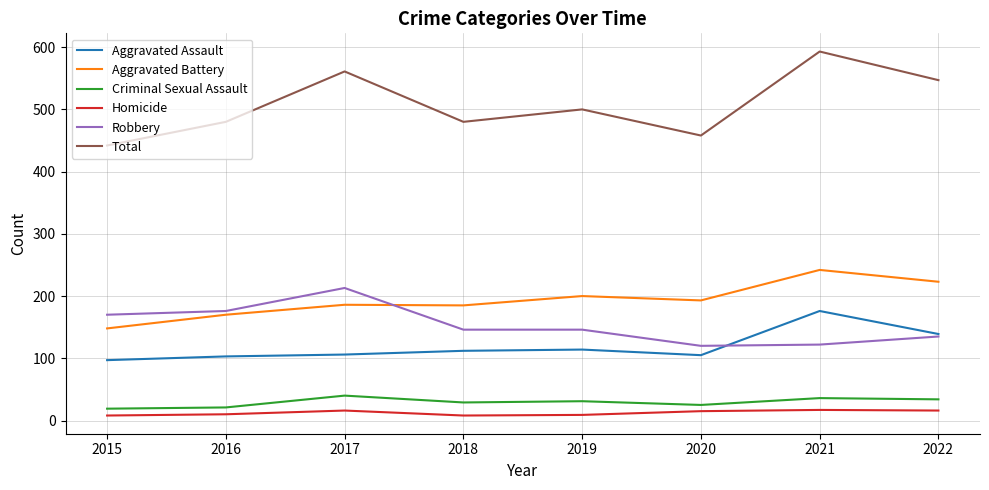

True or false: Total has a value of 458 at 2020.

True